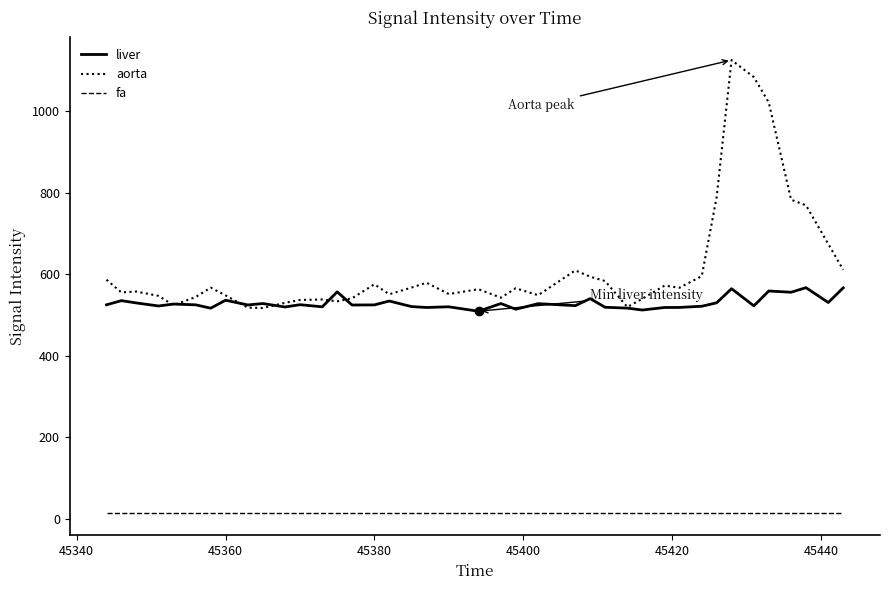

Which series has the widest spread of values?

aorta